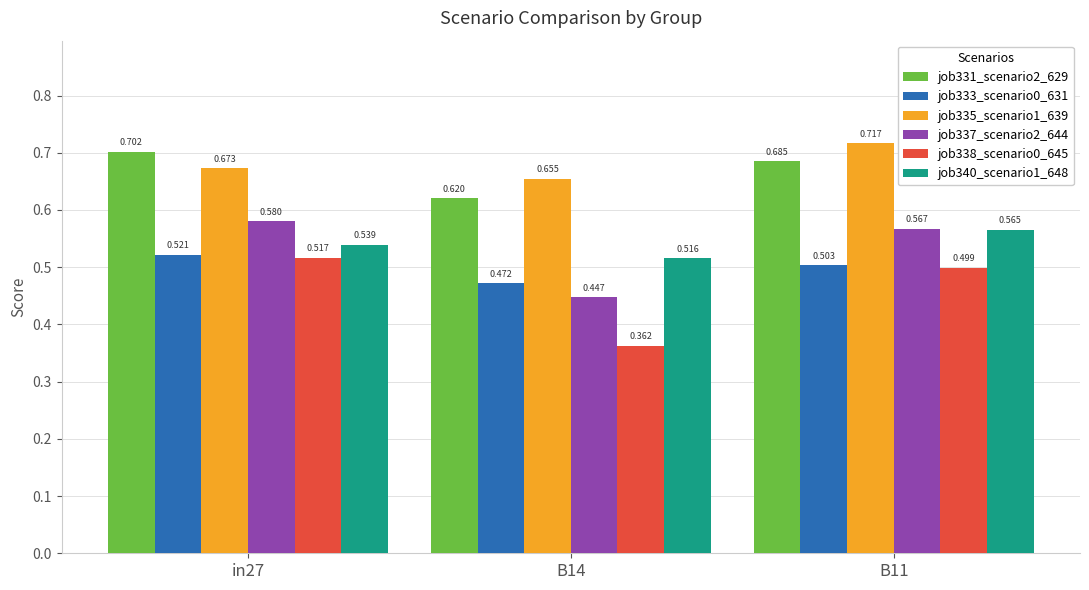

Is the value of job337_scenario2_644 at in27 greater than the value of job331_scenario2_629 at B11?

No